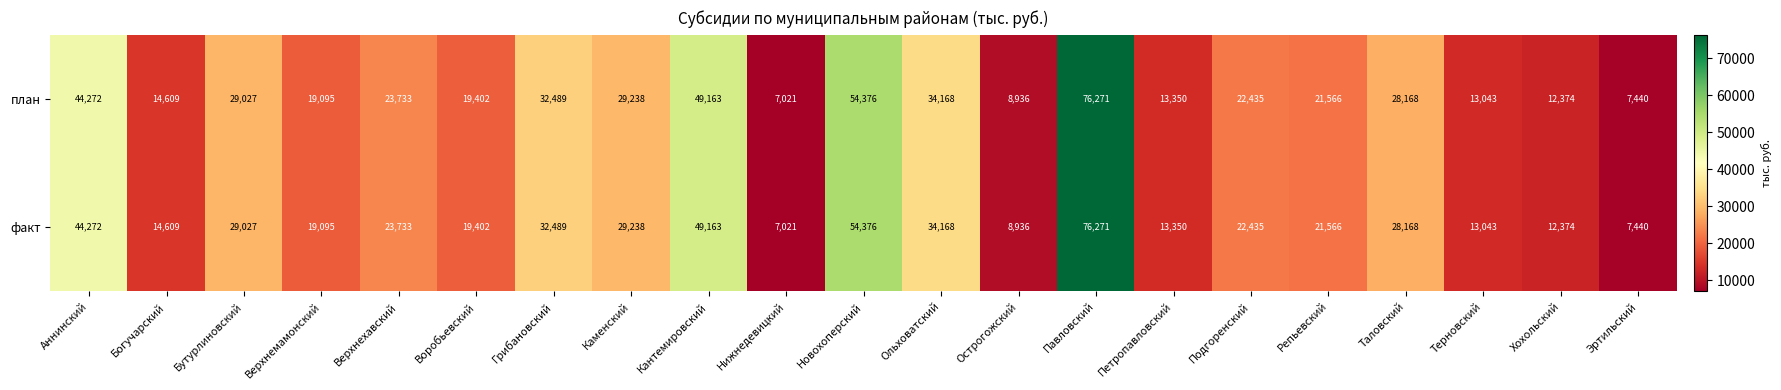

What is the difference between the maximum and minimum values in the факт series?

69250